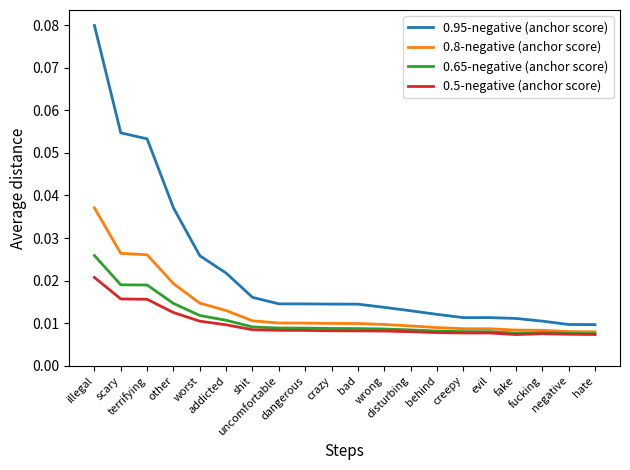

How many series are shown in this chart?

4